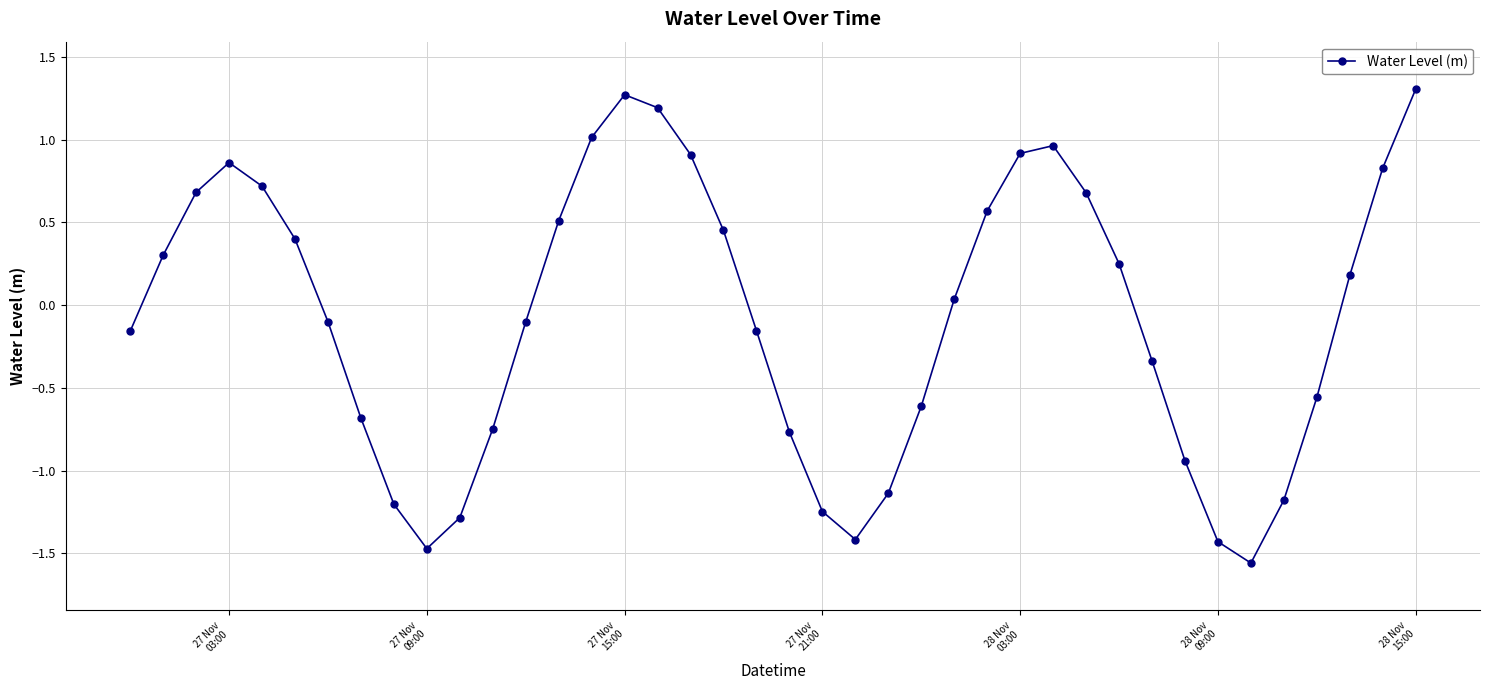

How many interior local valleys (lower than both neighbors) does the data have?

3